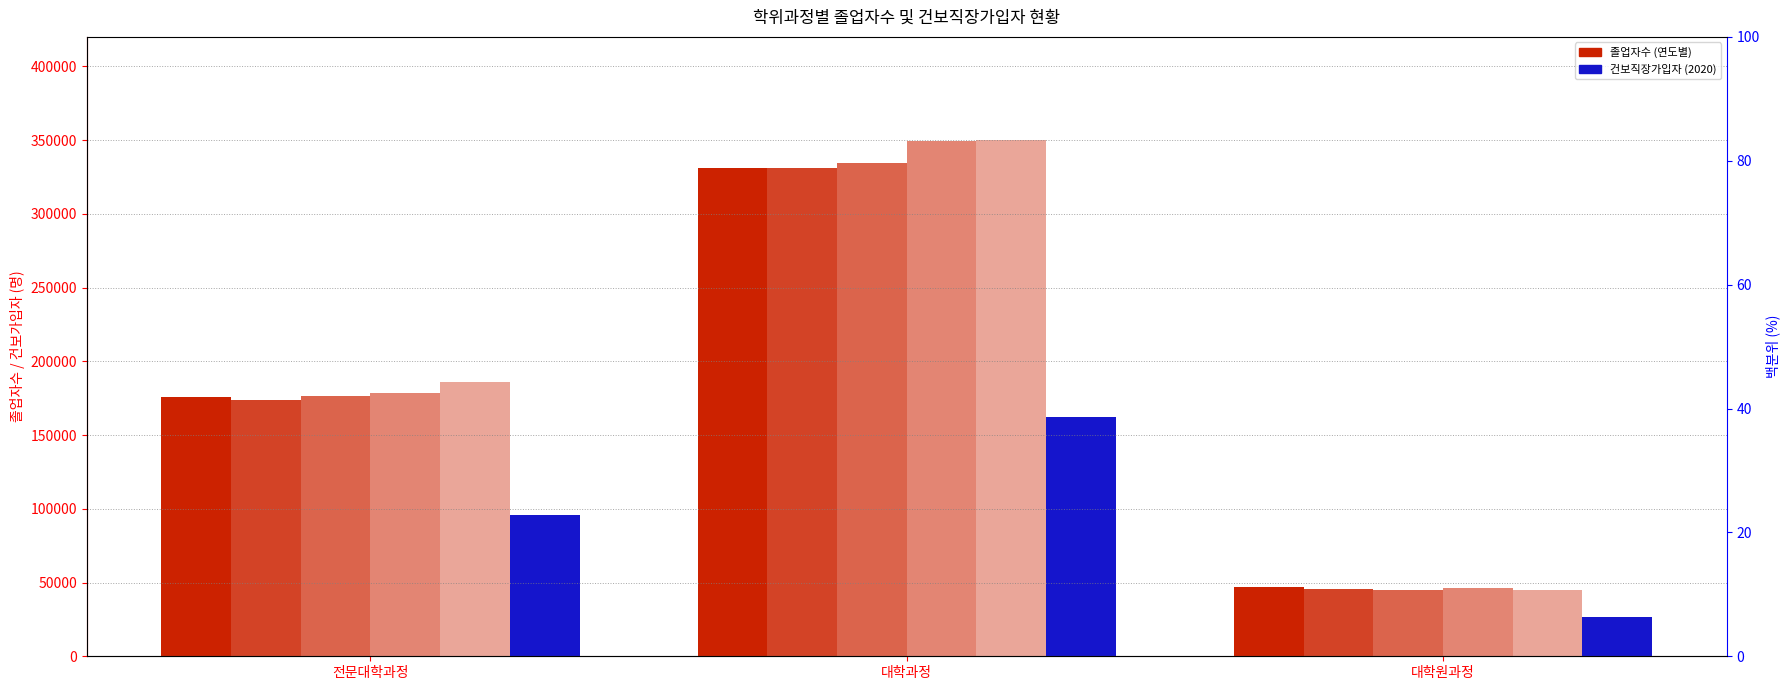

Which label corresponds to the largest value in the chart?

대학과정